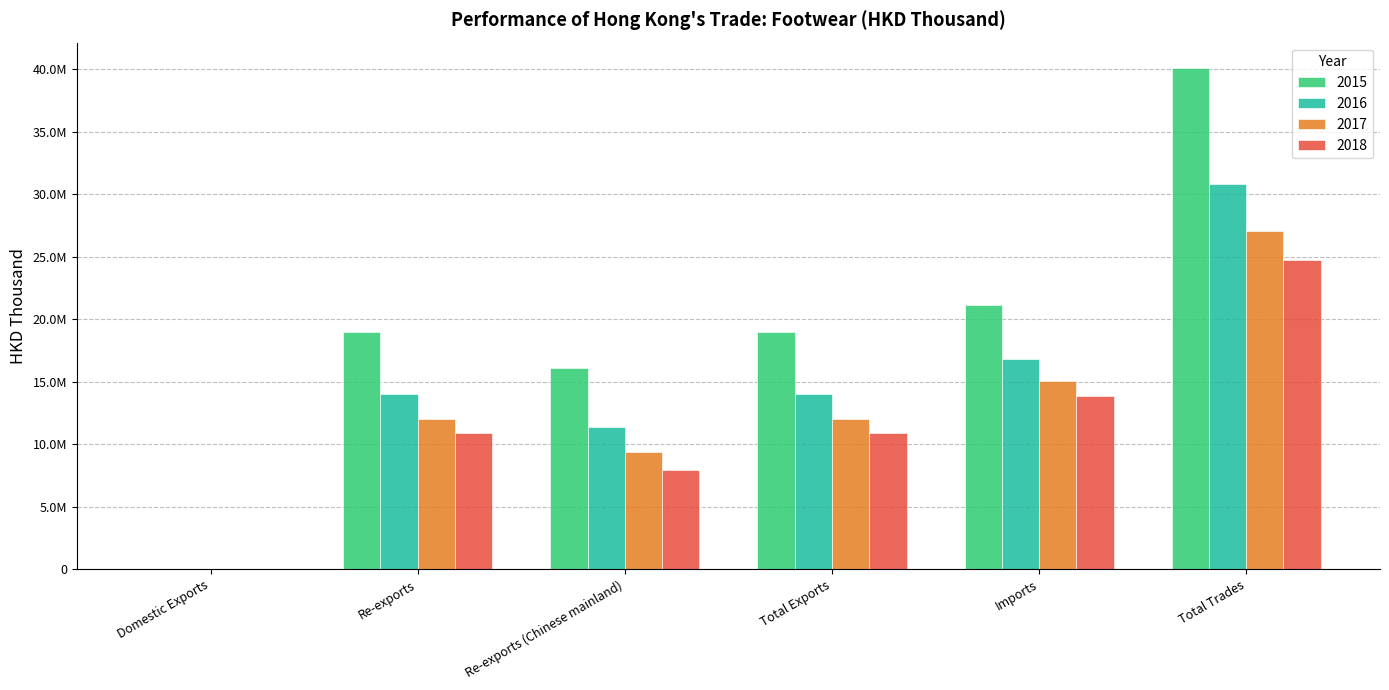

Are the bars horizontal?

No